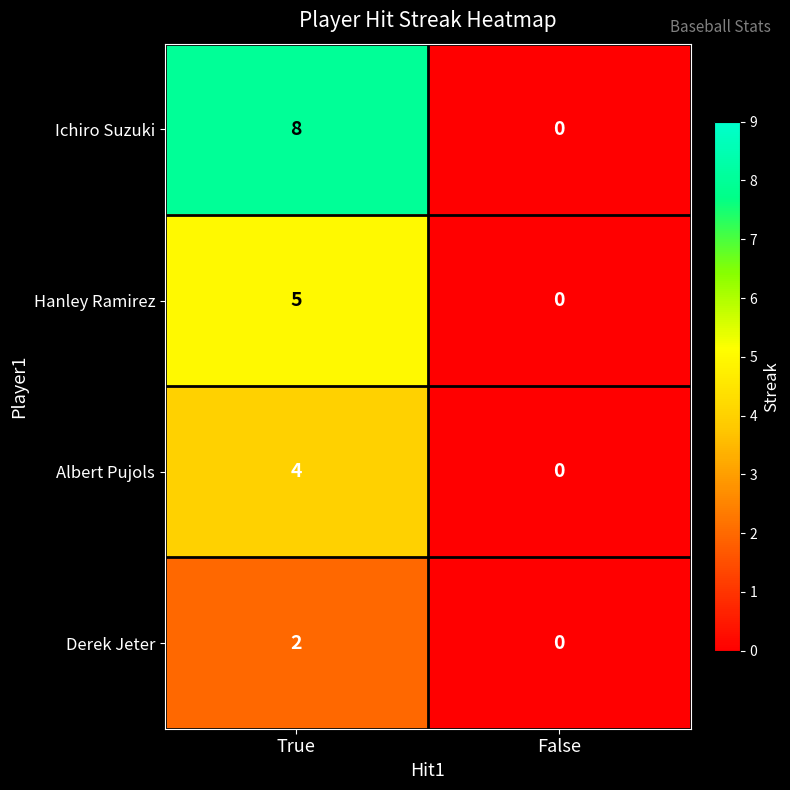

What is the maximum value shown in the chart?

8